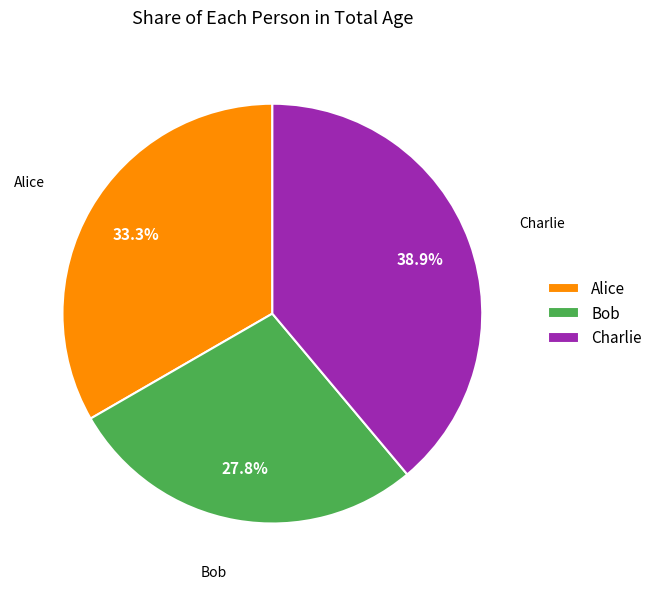

To the nearest percent, what portion does Charlie represent?

39%